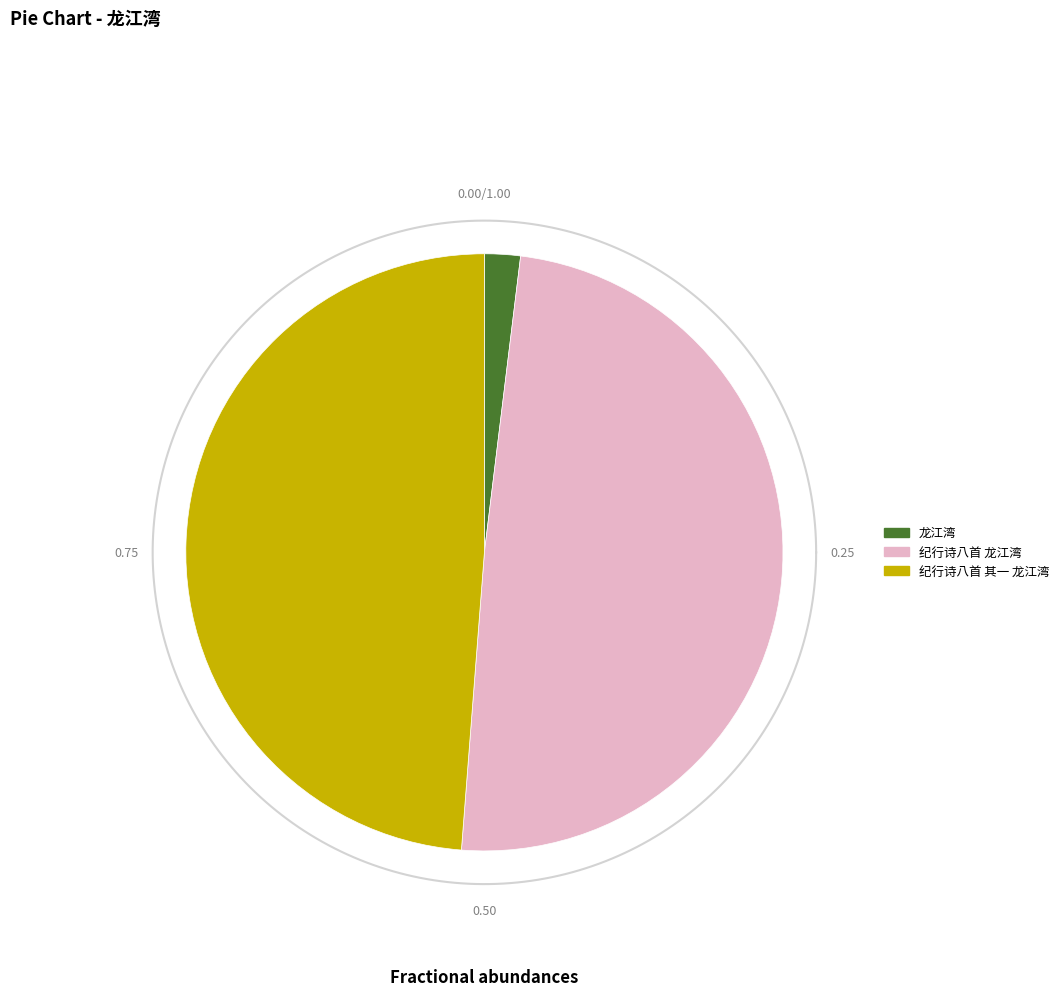

To the nearest percent, what portion does 纪行诗八首 其一 龙江湾 represent?

49%